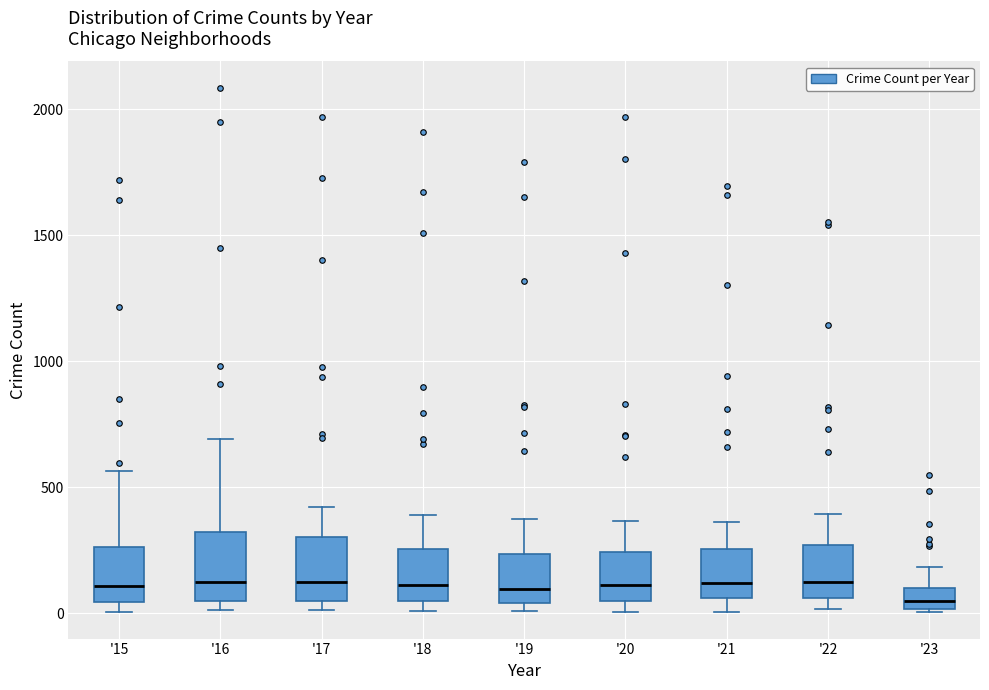

Where does the upper whisker of the box for '15 end on the y-axis? The values are not printed on the chart, so give them approximately, as read against the axis.

550